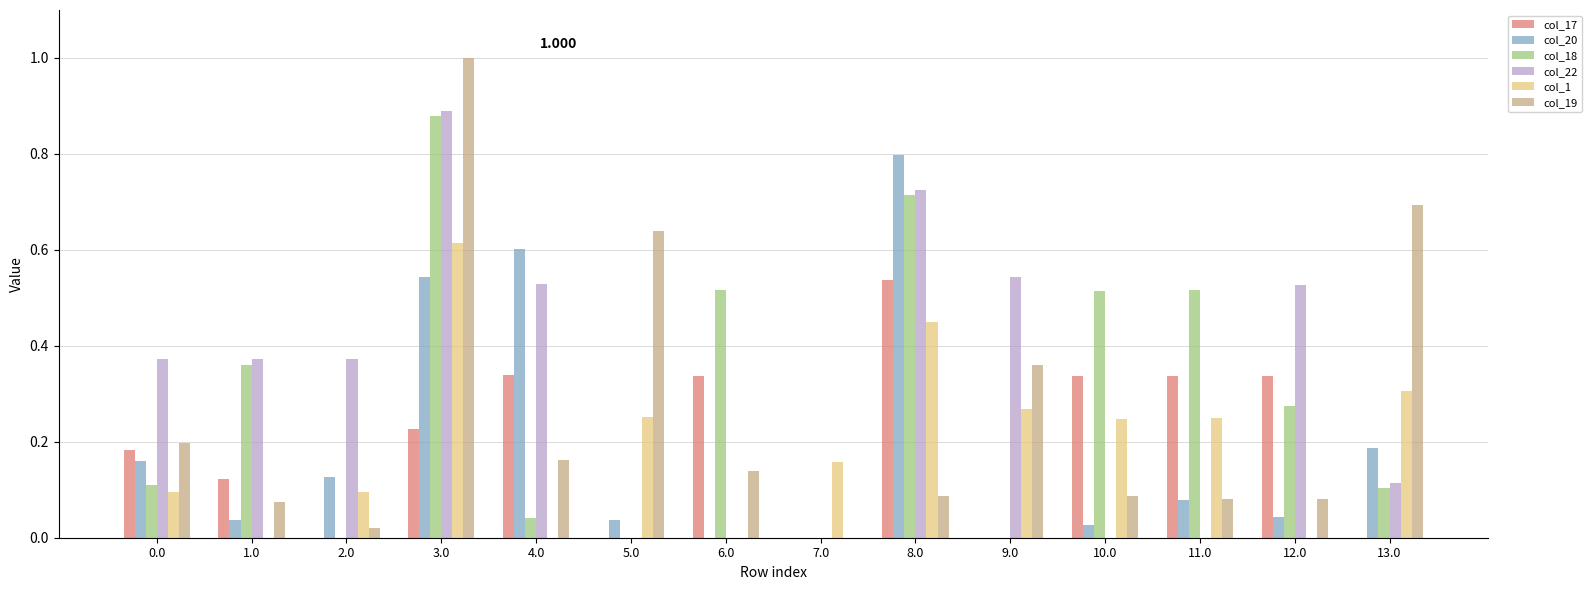

What is the maximum value for col_19?

1.0